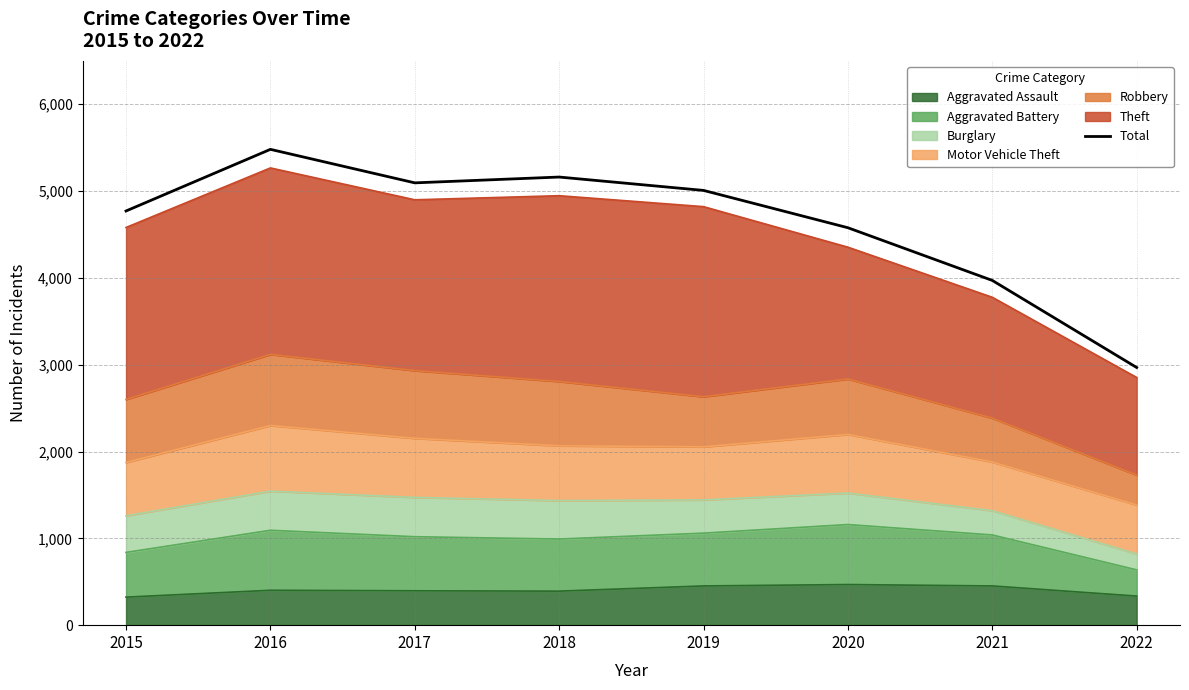

Which category has the lowest value across all series?

2022